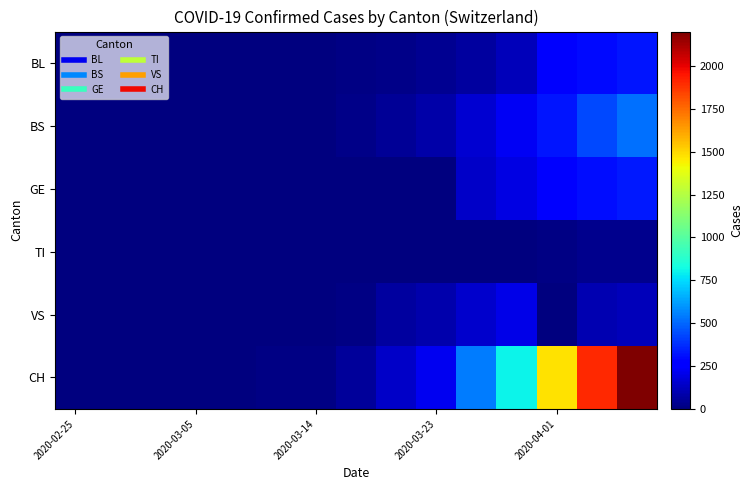

Reading left to right, transcribe all the data shown in this chart.

BL: 0	0	0	0	0	2	2	13	18	35	65	115	249	298	318
BS: 0	0	0	0	0	4	4	25	46	78	155	228	323	434	521
GE: 0	0	0	0	0	0	0	0	0	0	144	193	260	305	330
TI: 0	0	0	0	0	0	0	0	0	1	2	3	13	26	26
VS: 0	0	0	0	0	0	0	9	62	91	148	203	0	95	112
CH: 0	0	0	0	1	11	17	54	138	222	546	800	1478	1901	2200